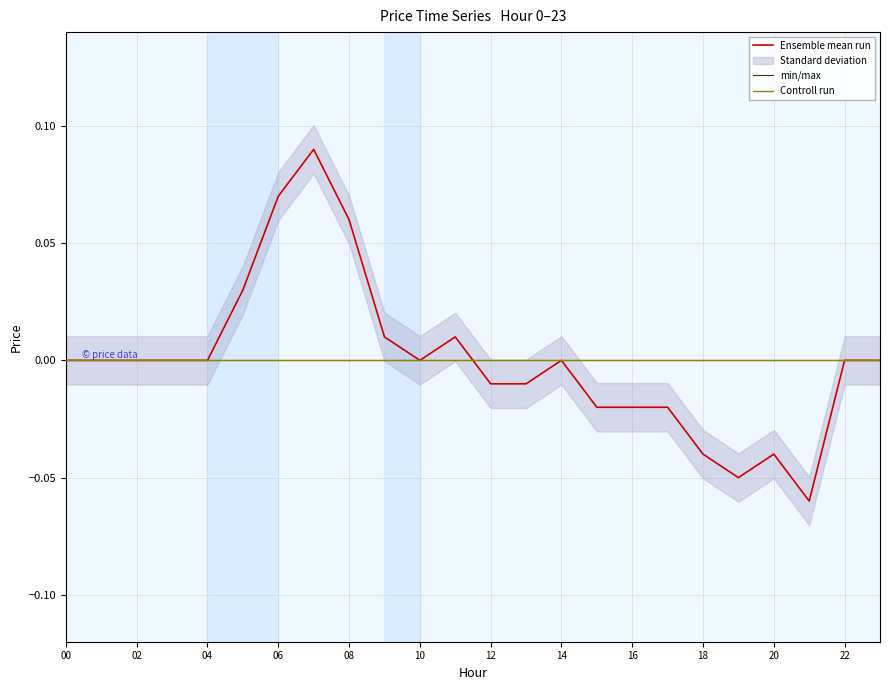

Rank the categories by value from highest to lowest.

7, 6, 8, 5, 9, 11, 0, 1, 2, 3, 4, 10, 14, 22, 23, 12, 13, 15, 16, 17, 18, 20, 19, 21